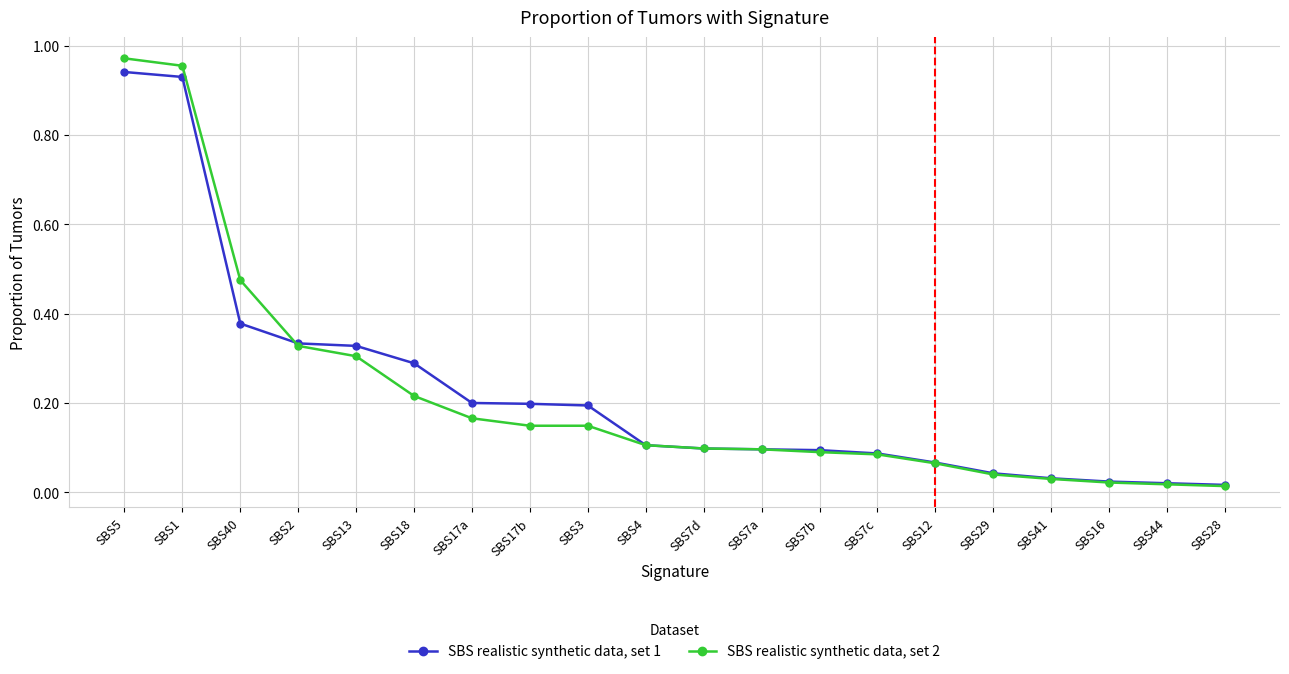

Which series has the largest range (max minus min)?

SBS realistic synthetic data, set 2